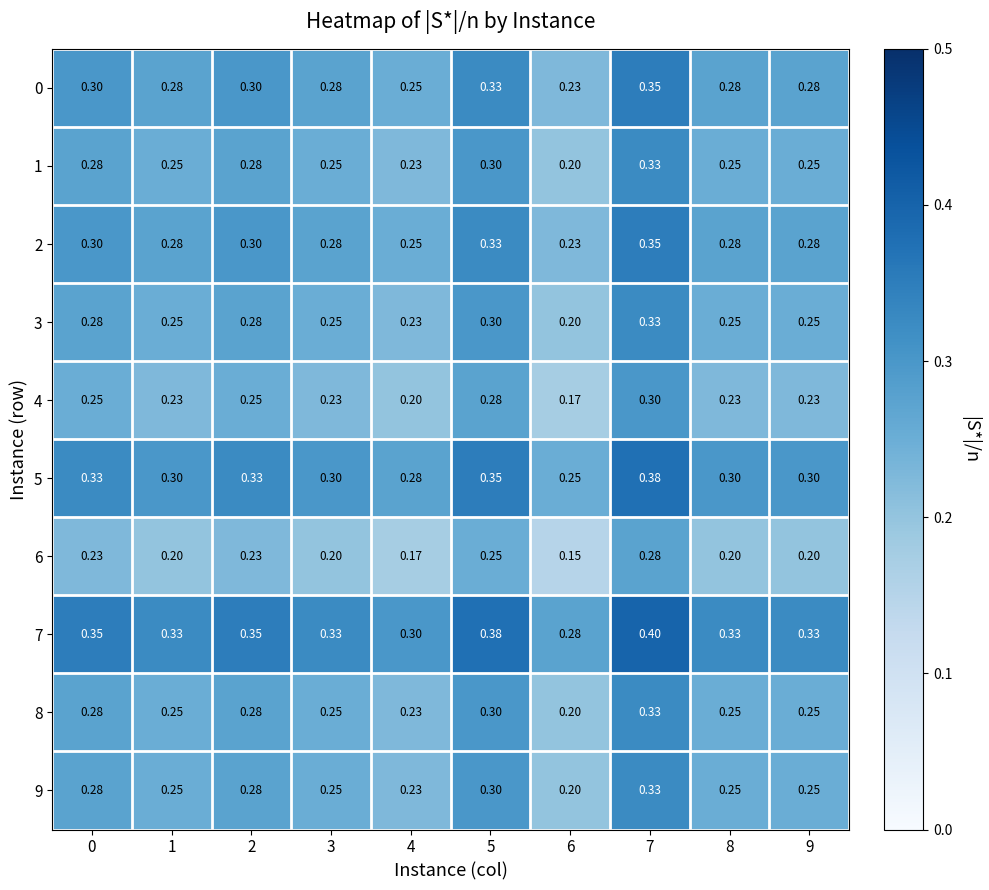

Is the value of 7 at 5 greater than the value of 6 at 6?

Yes